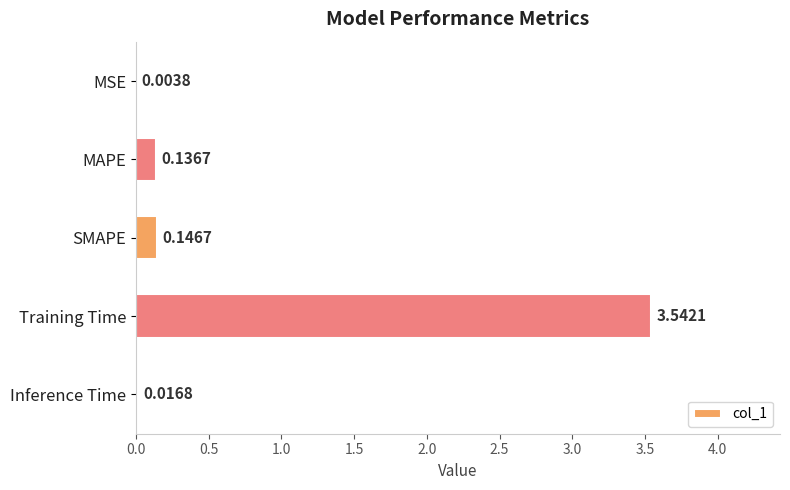

At which label is the value closest to 1?

SMAPE